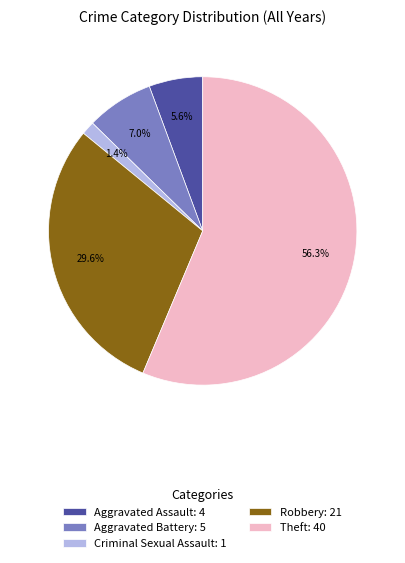

Count the number of slices in the pie.

5